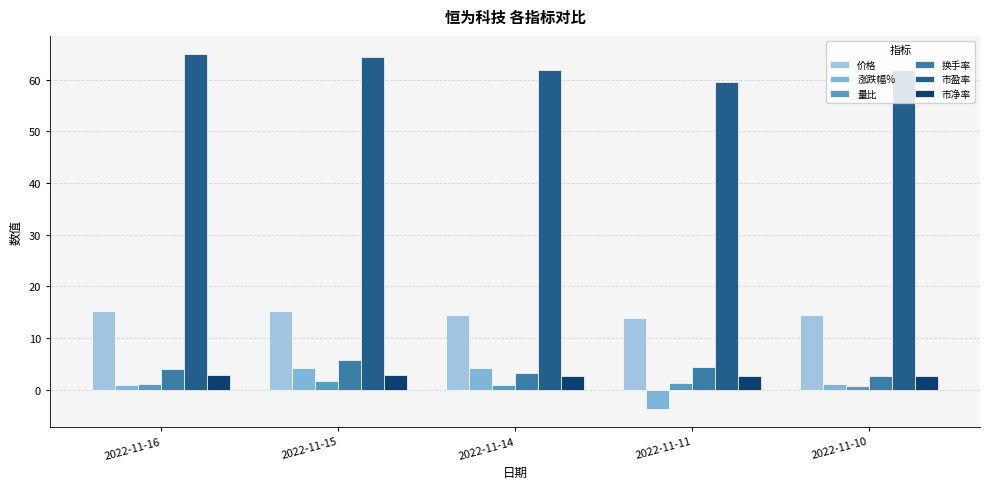

What is the sum of all 涨跌幅% values?

6.3